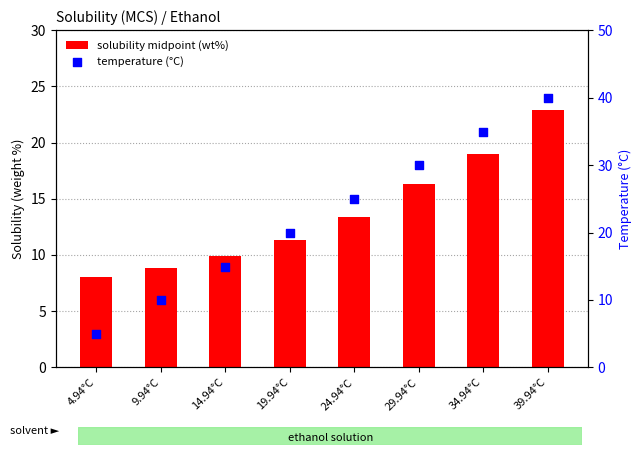

Which series has the widest spread of Y values?

temperature (°C)